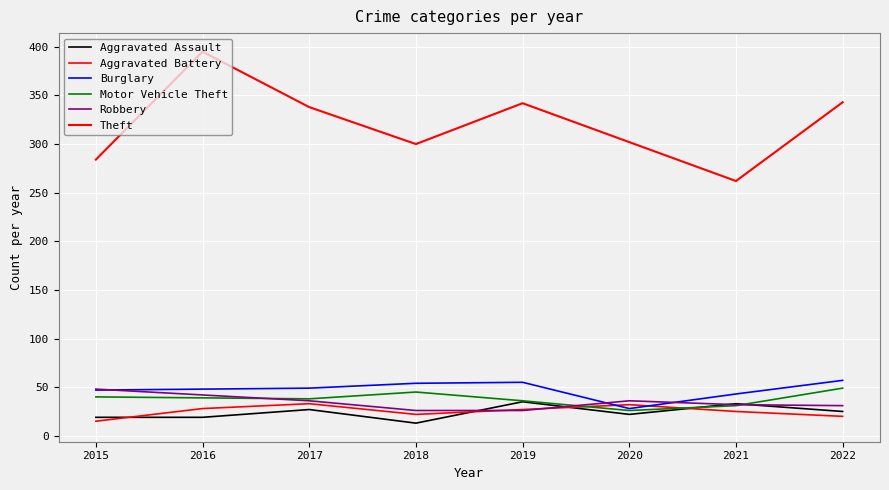

Which category has the highest value in the Burglary series?

2022